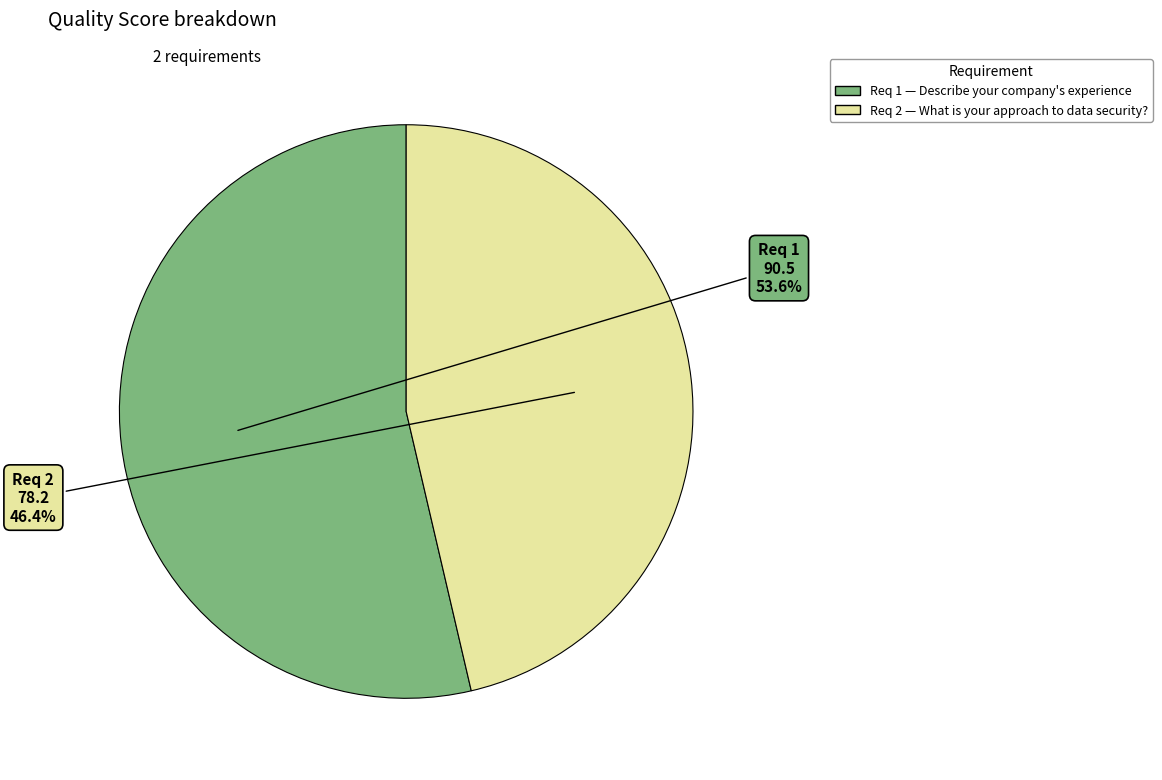

How many slices are in this pie chart?

2